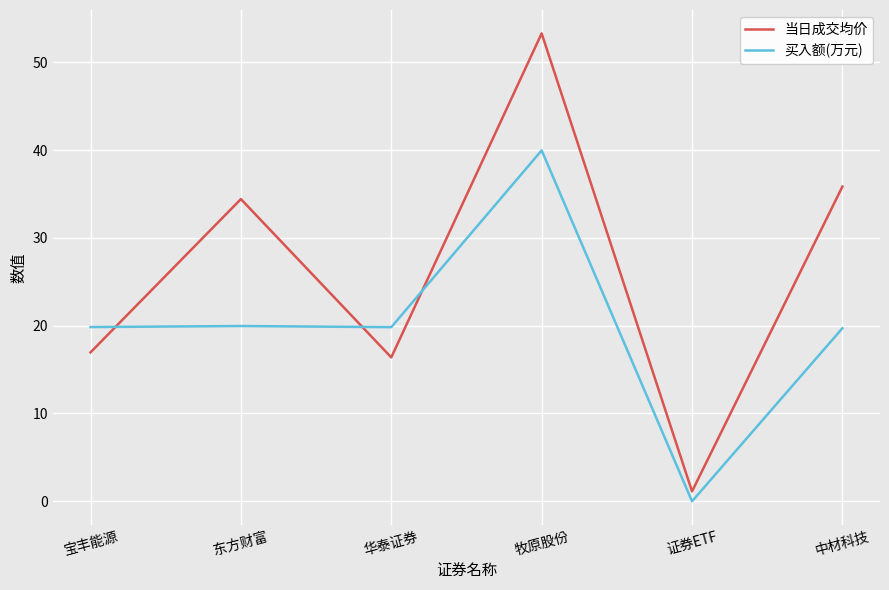

What position from the left is 中材科技?

6